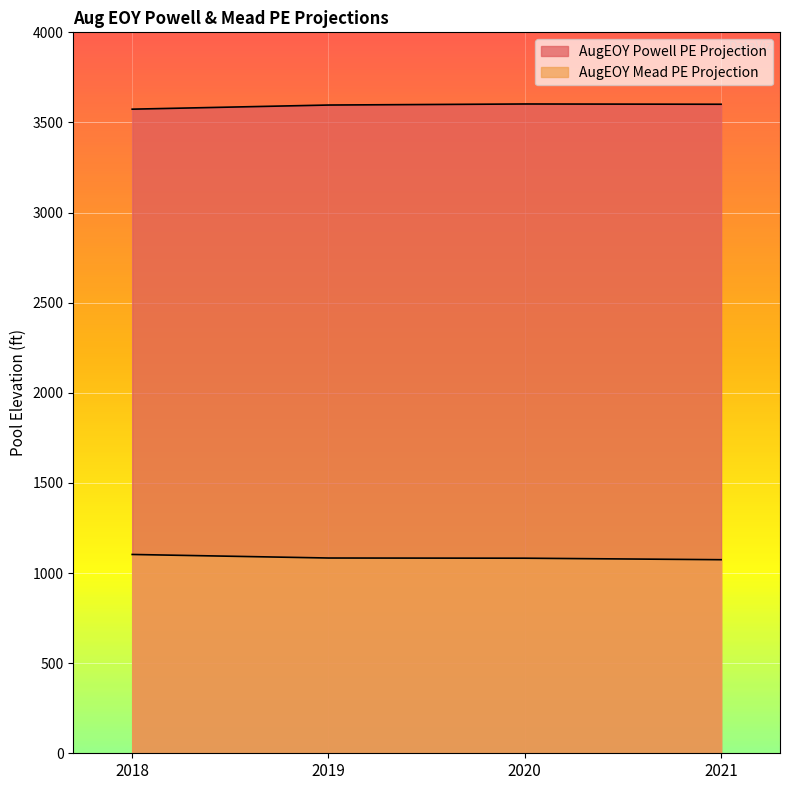

True or false: AugEOY Powell PE Projection and AugEOY Mead PE Projection cross at least once.

False